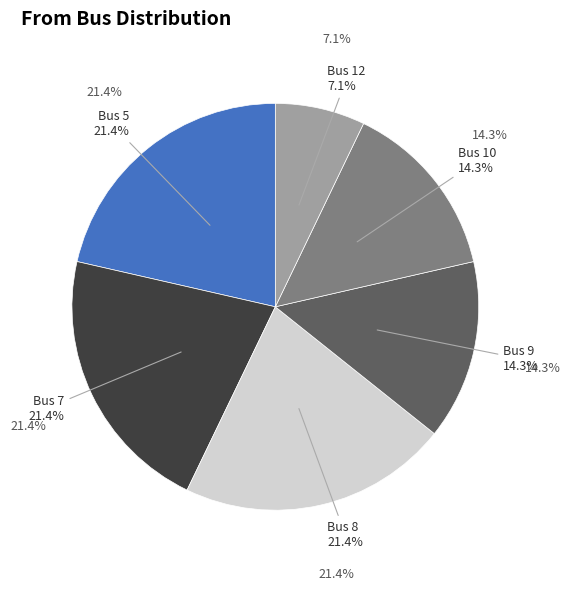

How many slices are in this pie chart?

4